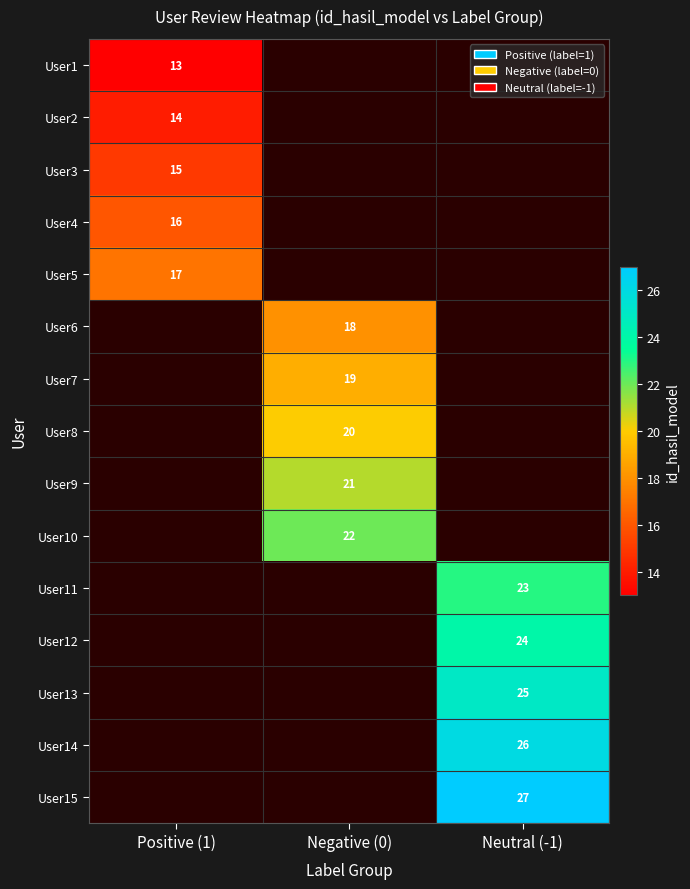

The User8 series shows 20 at Negative (0). True or false?

True